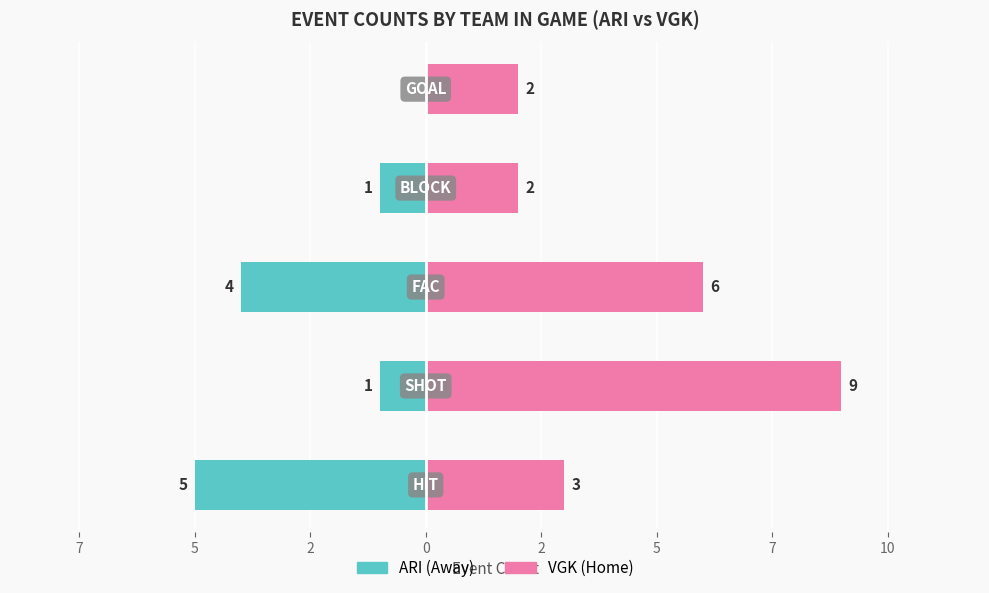

What are all the series names shown in the legend?

ARI, VGK